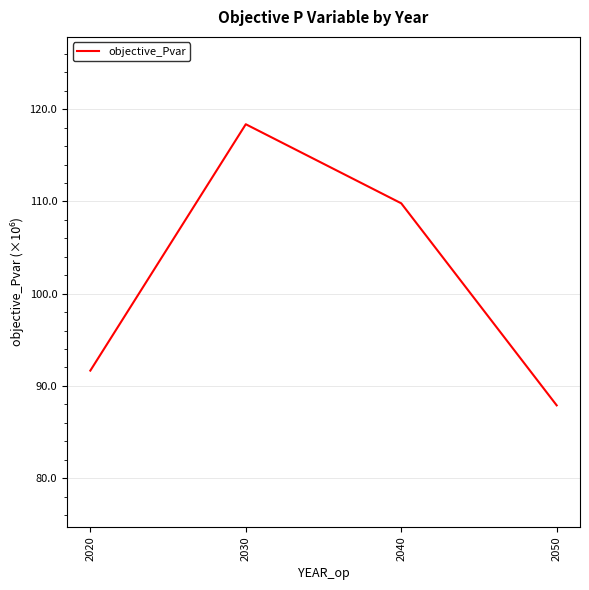

Approximately how many times larger is the value at 2030 compared to 2050?

1.3